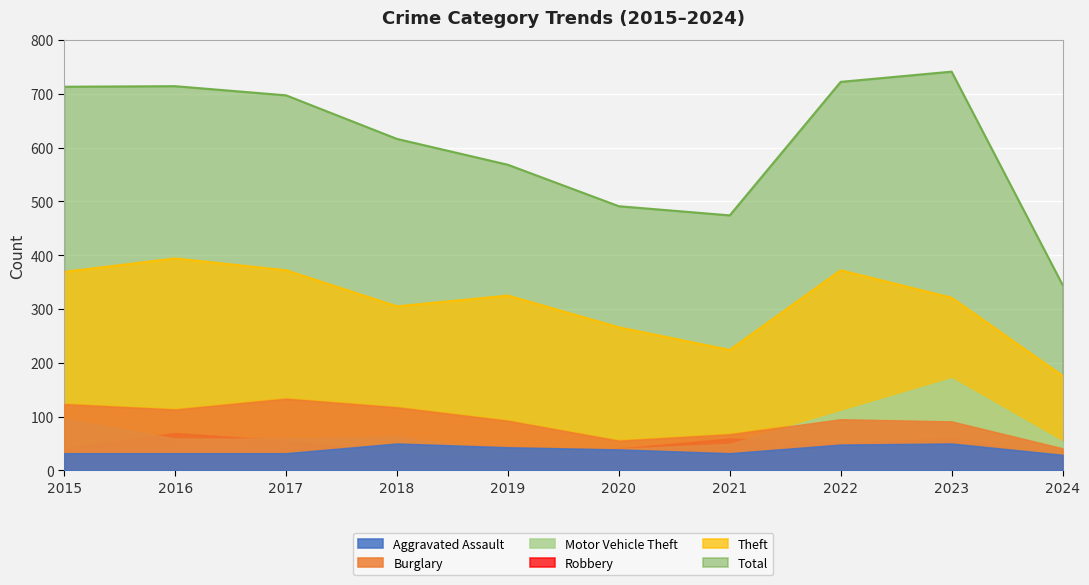

At which label is Aggravated Assault closest to 39?

2020